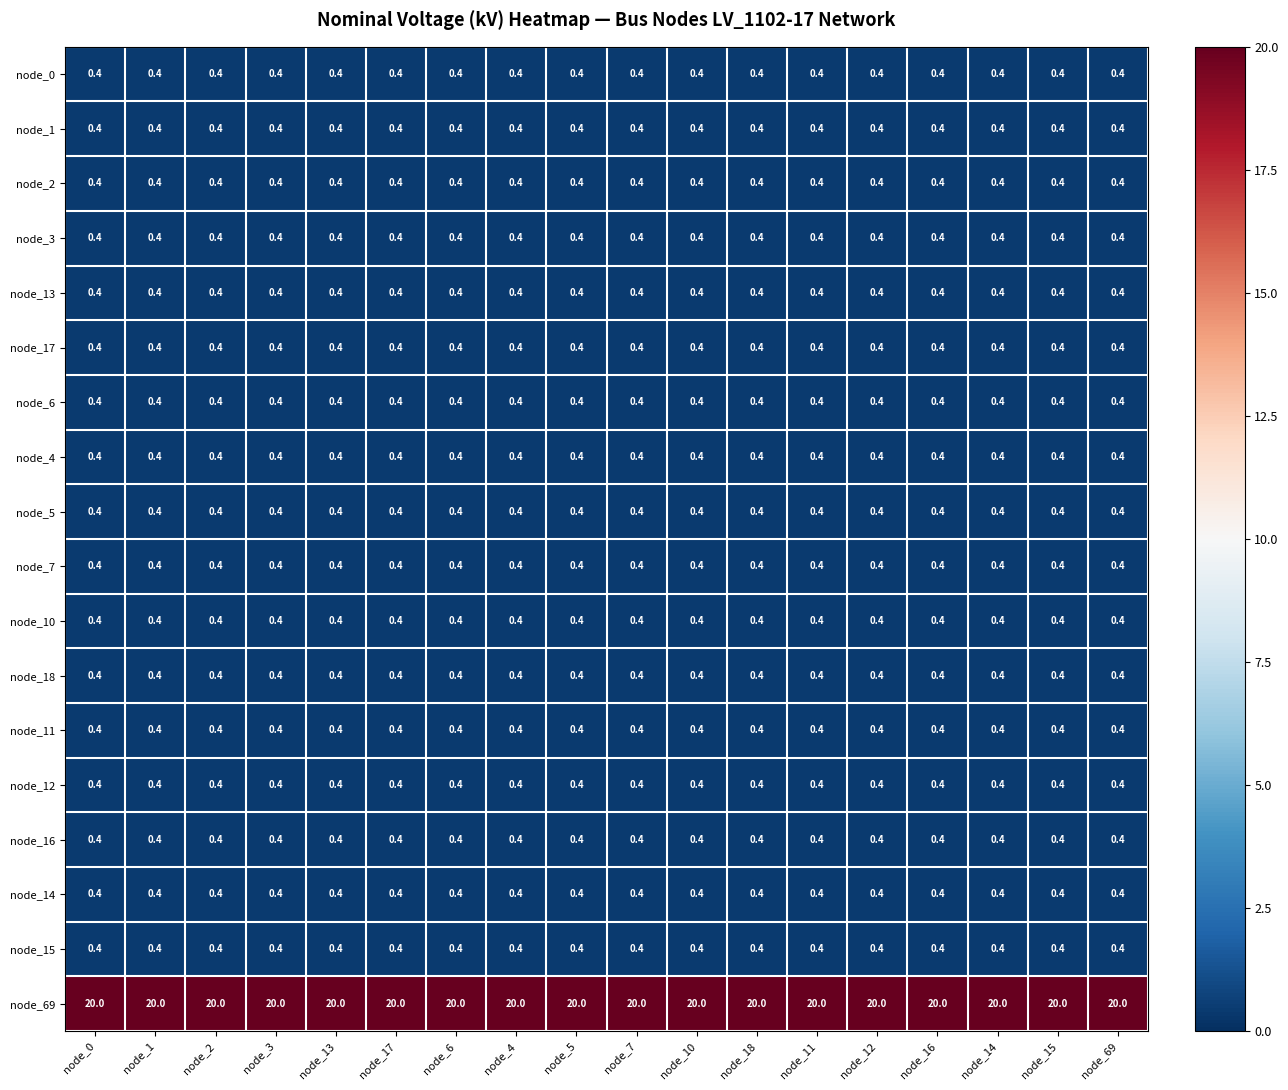

What is the sum of the node_12 values at node_15 and node_4?

0.8